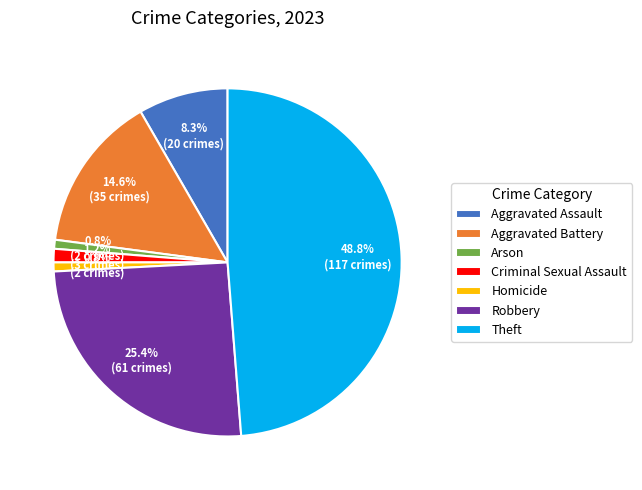

How many segments does this pie chart have?

7